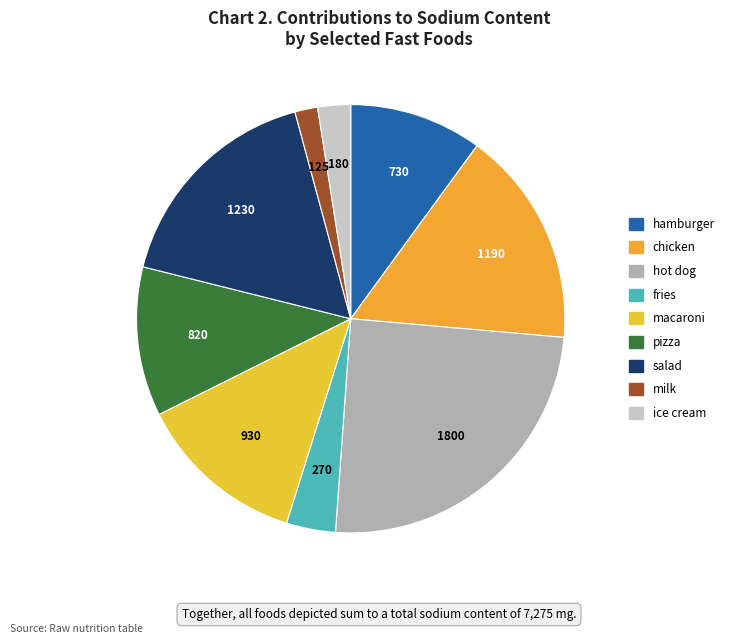

Which slice is the smallest?

milk